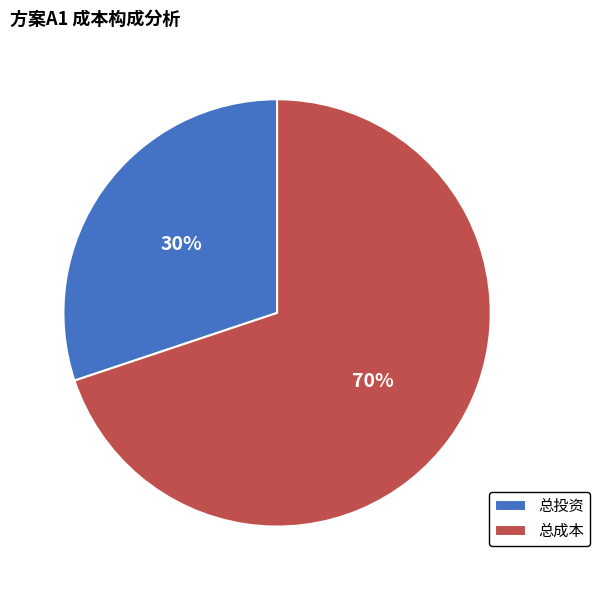

Rank the categories by value from highest to lowest.

总成本, 总投资